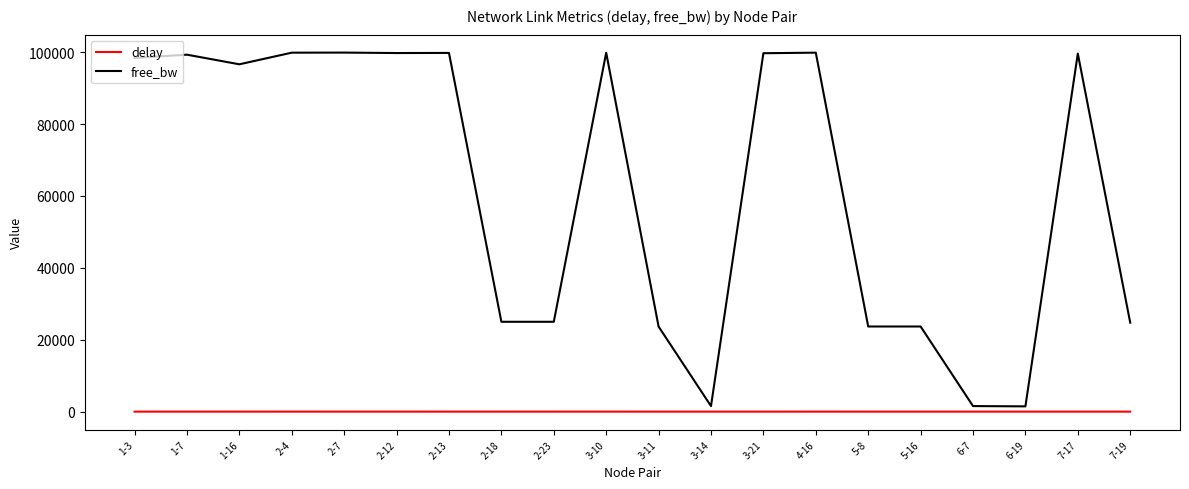

What is the difference between the maximum and minimum values in the delay series?

5.0